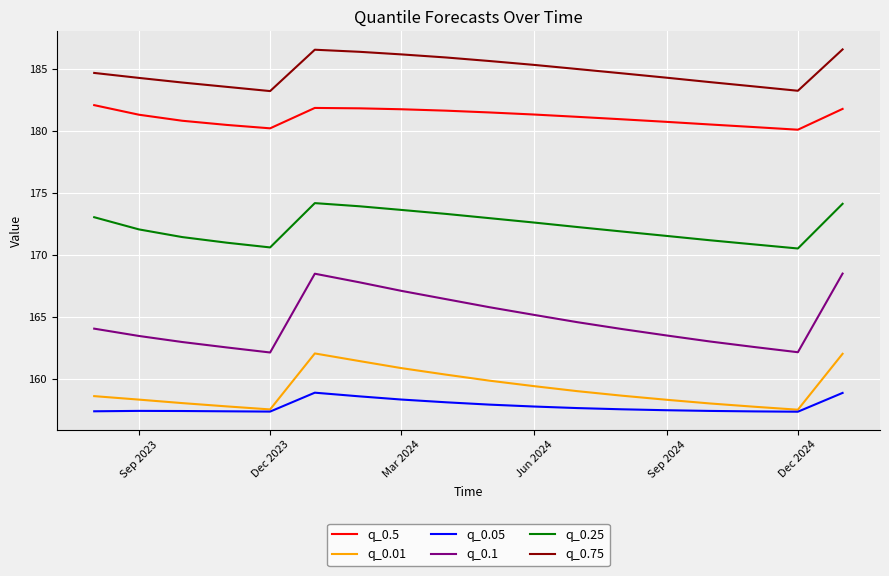

Which series has the largest total across all categories?

q_0.75